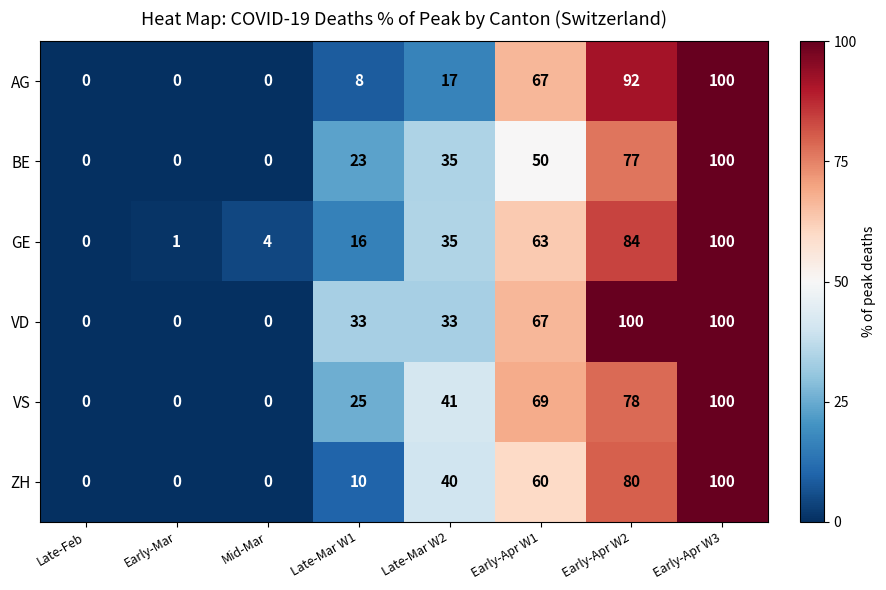

At how many categories does at least one series exceed 40?

4